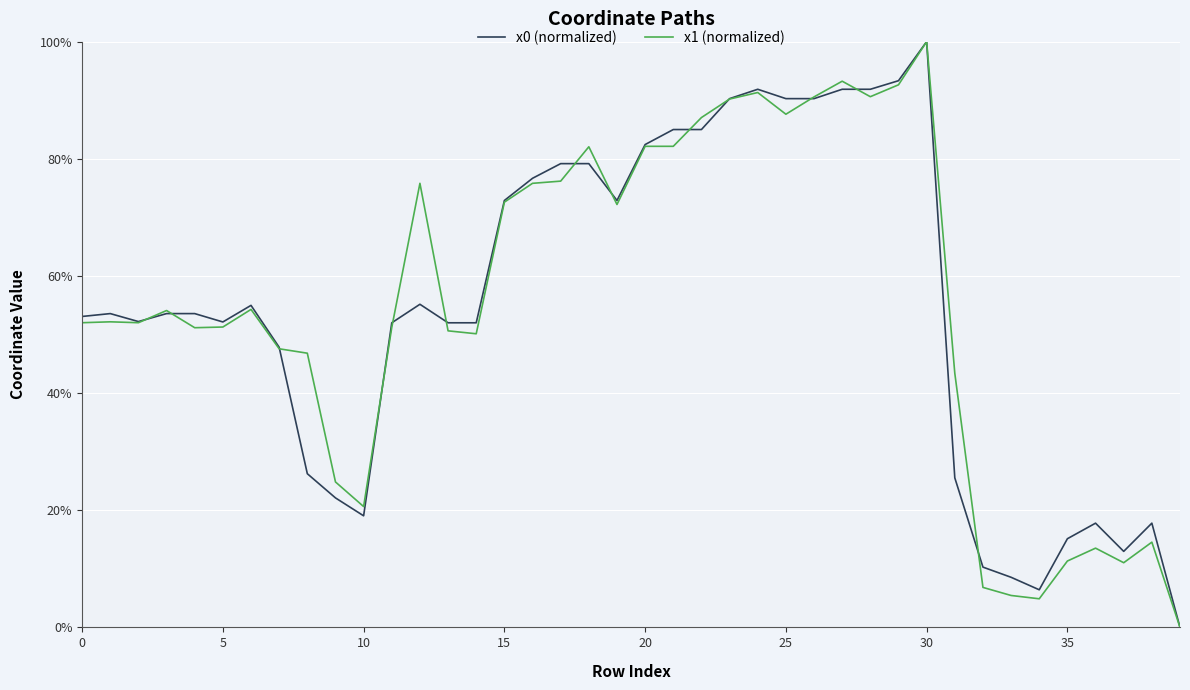

Does the chart have visible grid lines?

Yes